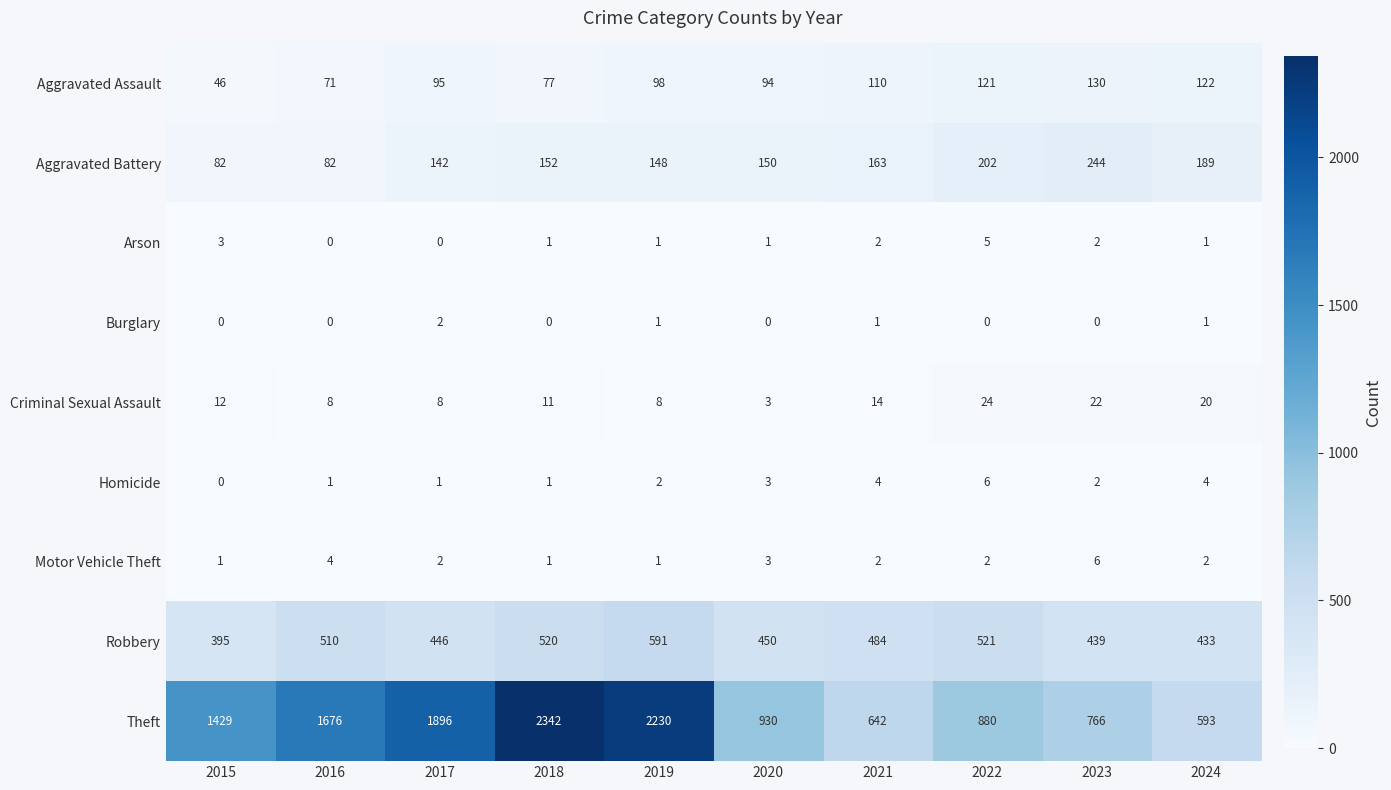

The value of Aggravated Assault at 2019 is 98. True or false?

True